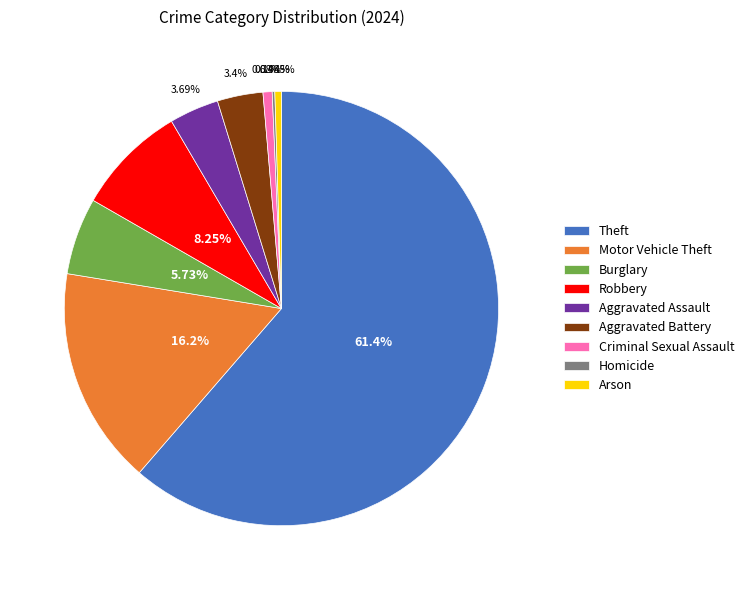

To the nearest percent, what is the difference between the largest and smallest slice percentages?

61%